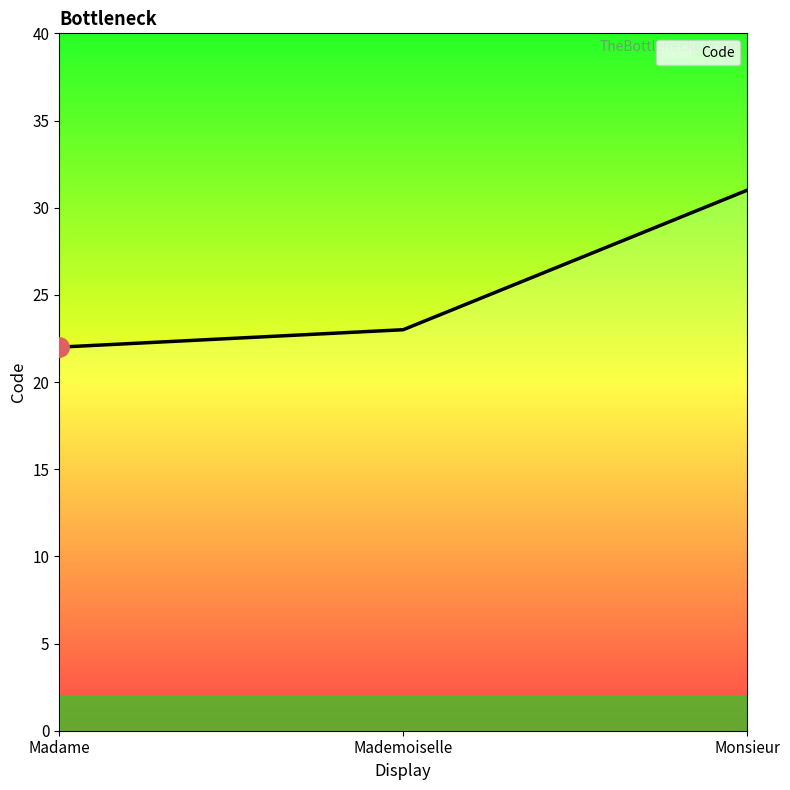

How many values are between 22 and 31?

3